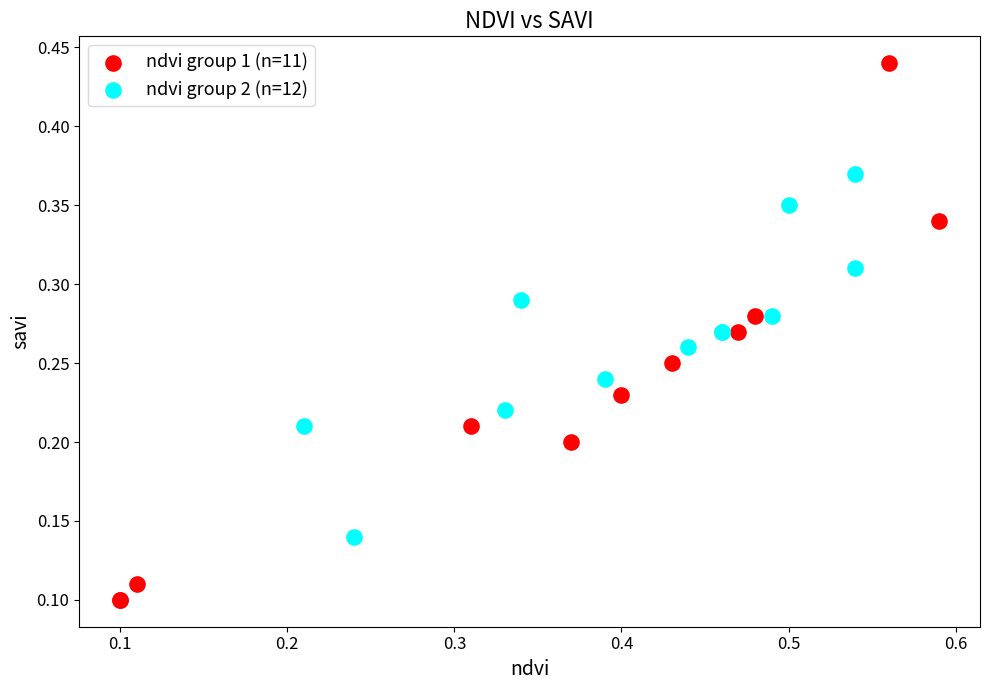

Which series reaches the minimum Y coordinate?

ndvi group 1 (n=11)